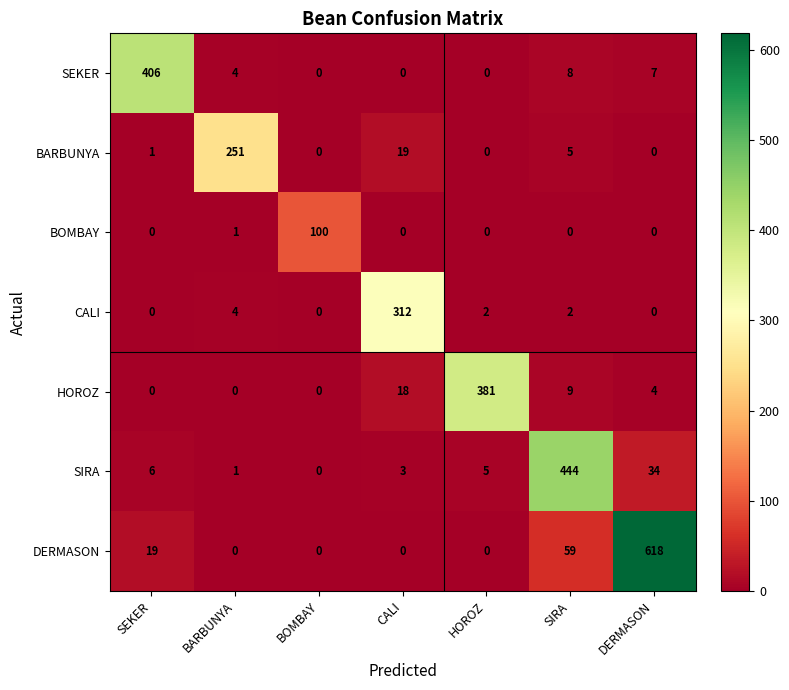

What is the highest value of the SIRA series?

444